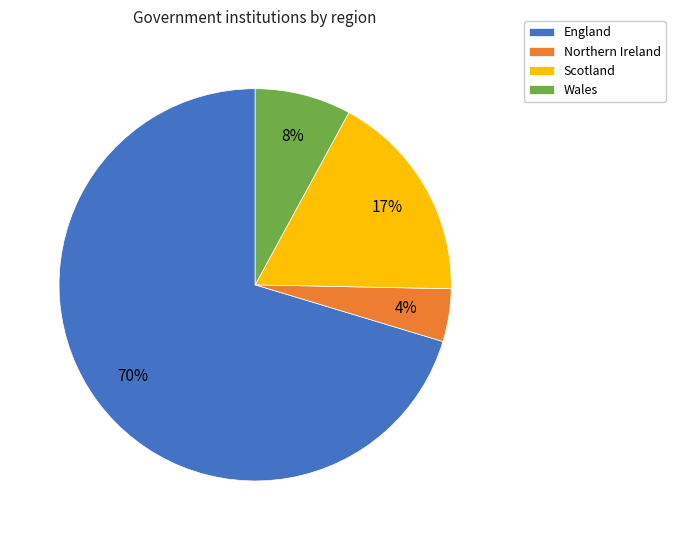

To the nearest percent, what portion does Scotland represent?

17%